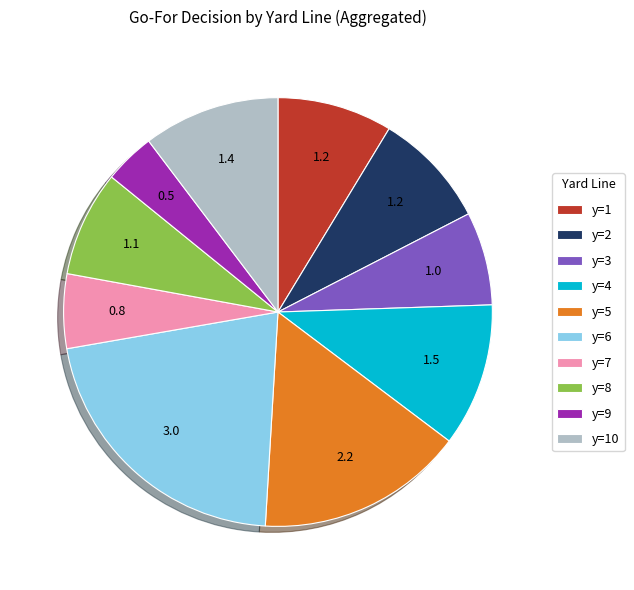

The y=6 slice represents 21% of the pie. True or false?

True